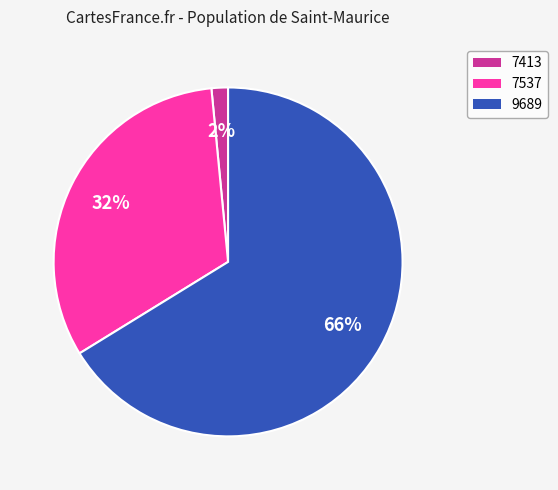

Is there any slice that represents more than half of the pie?

Yes